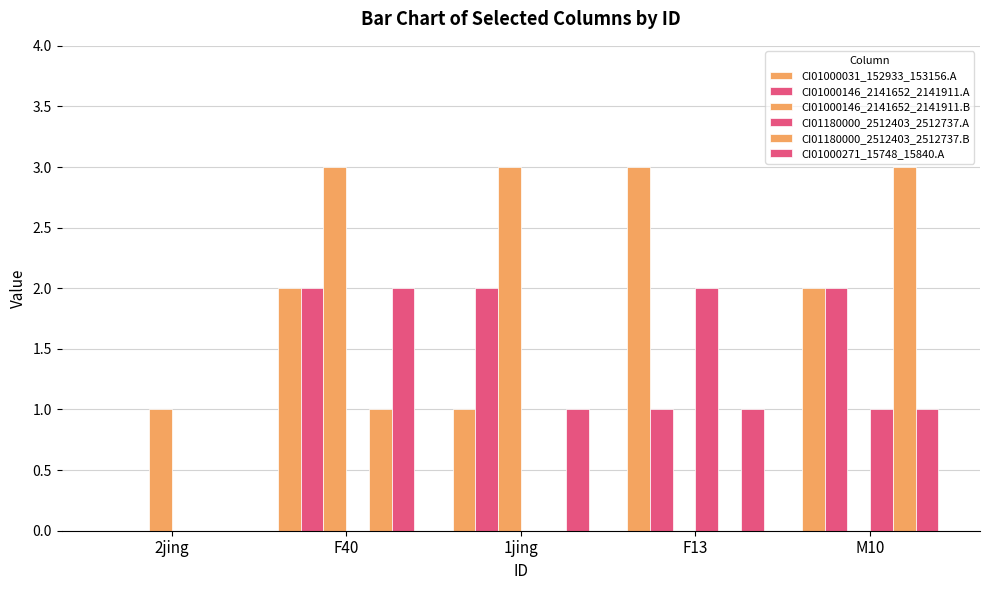

Which has a higher value, 2jing or F40?

F40